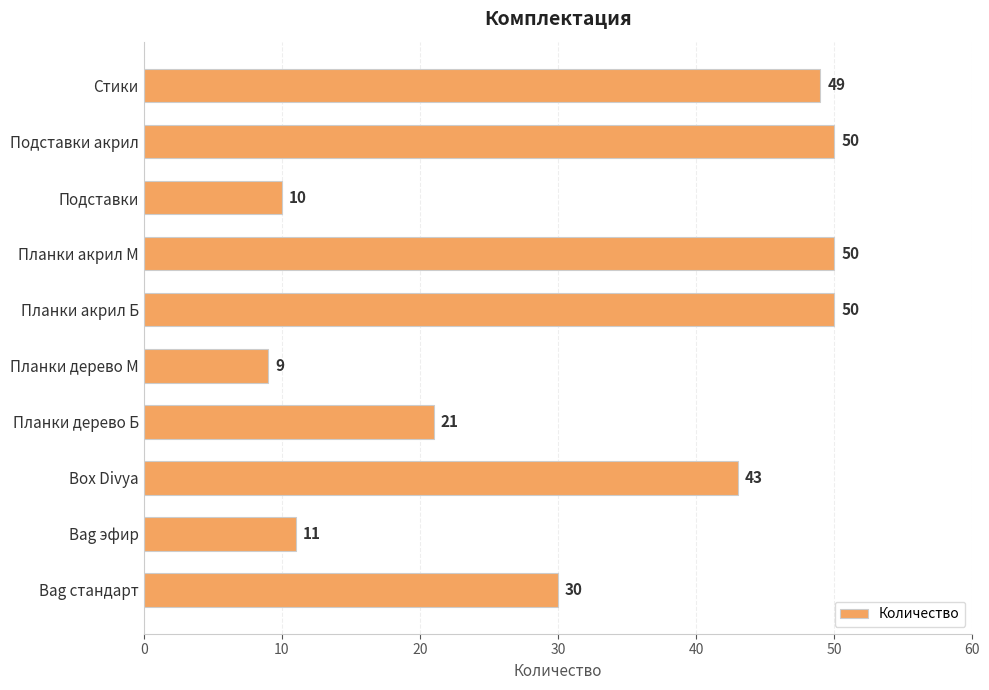

Does the chart contain any negative values?

No